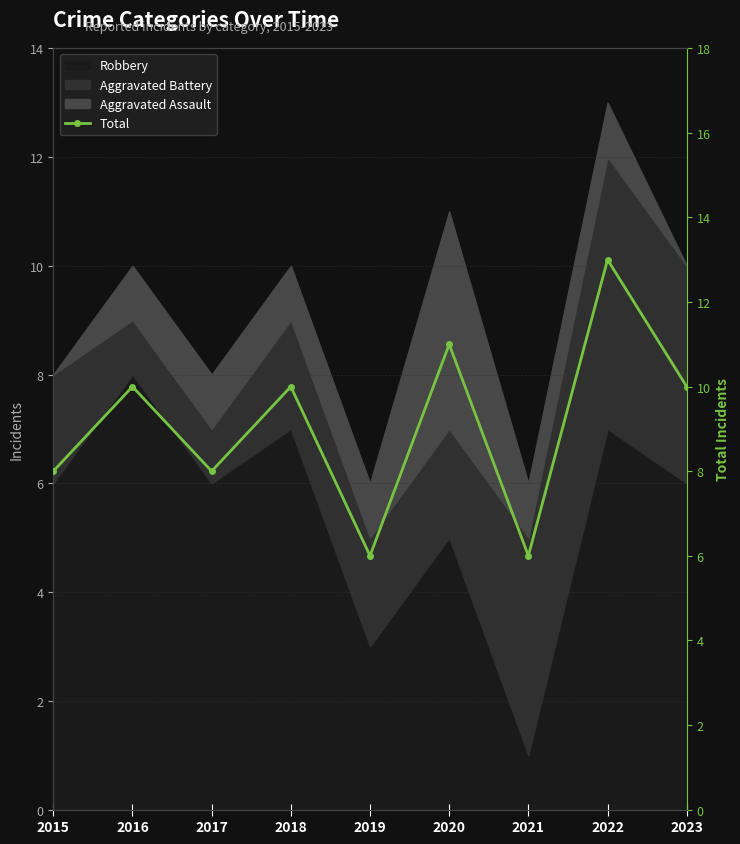

What is the difference between the second highest and second lowest values?

5